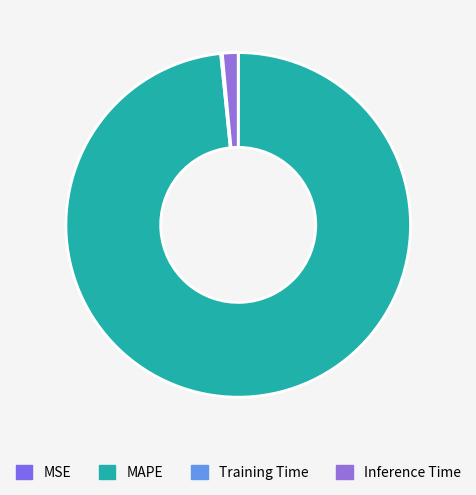

Is there a majority slice in this chart?

Yes